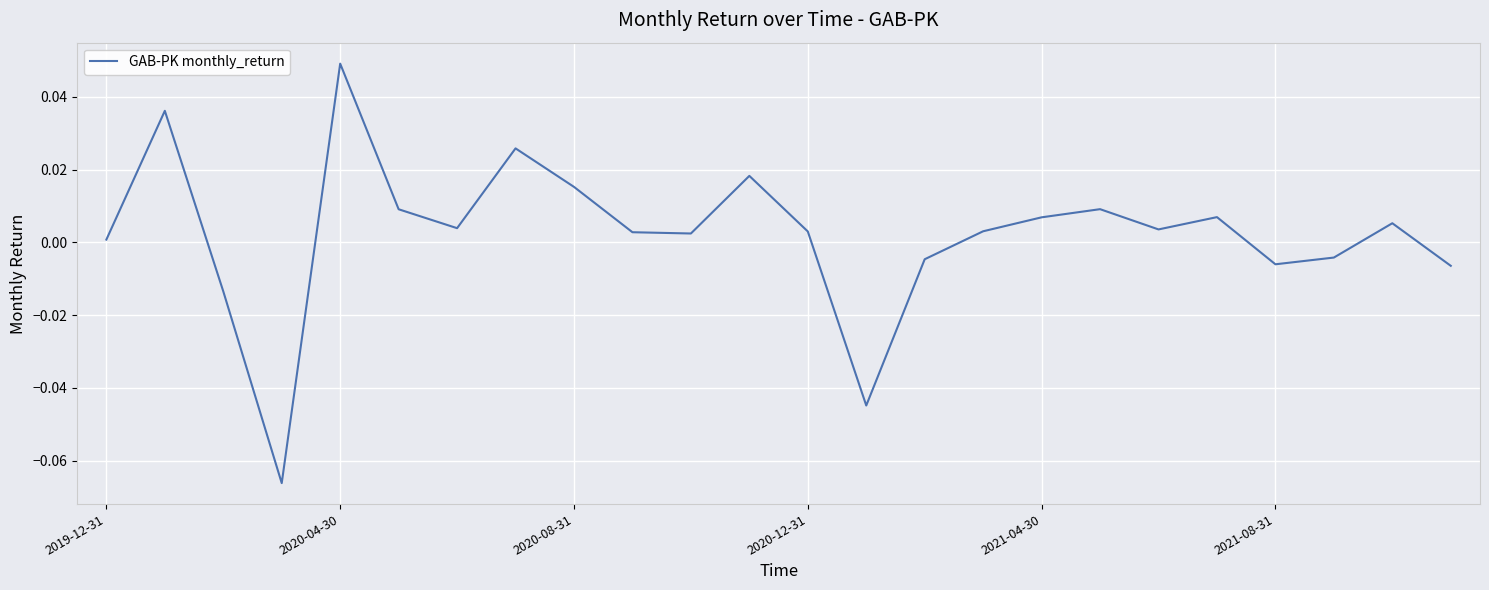

At which category does the chart reach its peak across all series?

2020-04-30